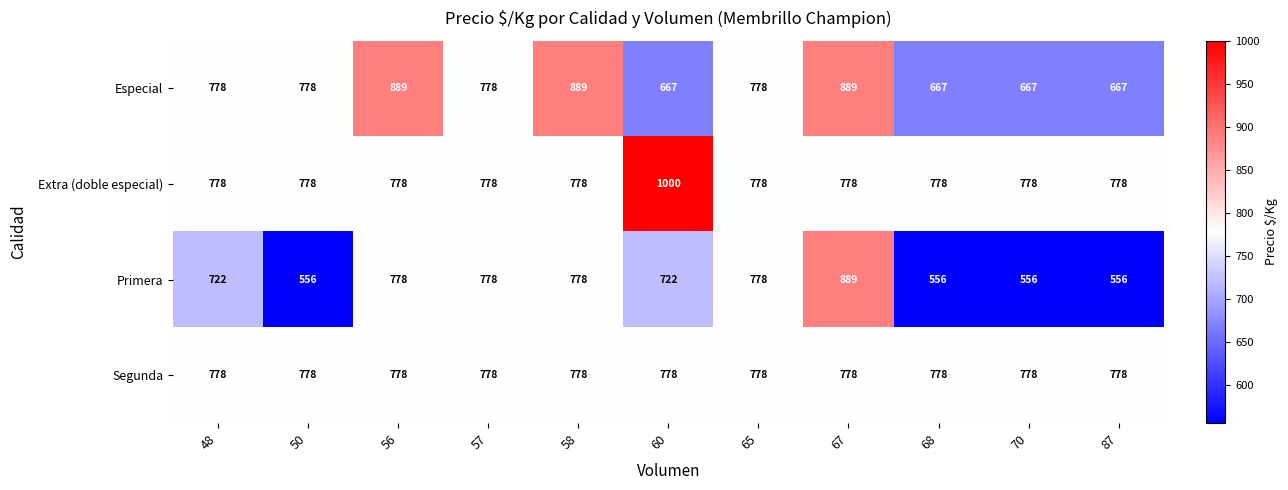

What is the total value across all series at 56?

3223